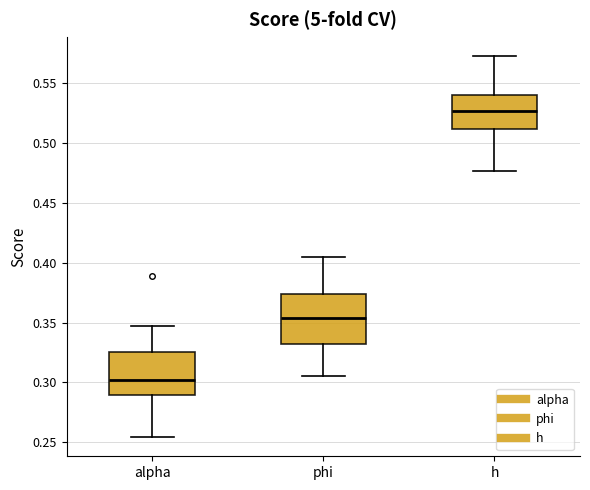

Reading left to right, read every box against the y-axis: the position of its median line, the range the box covers, and the ends of its whiskers. The values are not printed on the chart, so give them approximately, as read against the axis.

alpha: median 0.300, box 0.290 to 0.325, whiskers 0.255 to 0.345
phi: median 0.355, box 0.330 to 0.375, whiskers 0.305 to 0.405
h: median 0.525, box 0.510 to 0.540, whiskers 0.475 to 0.575